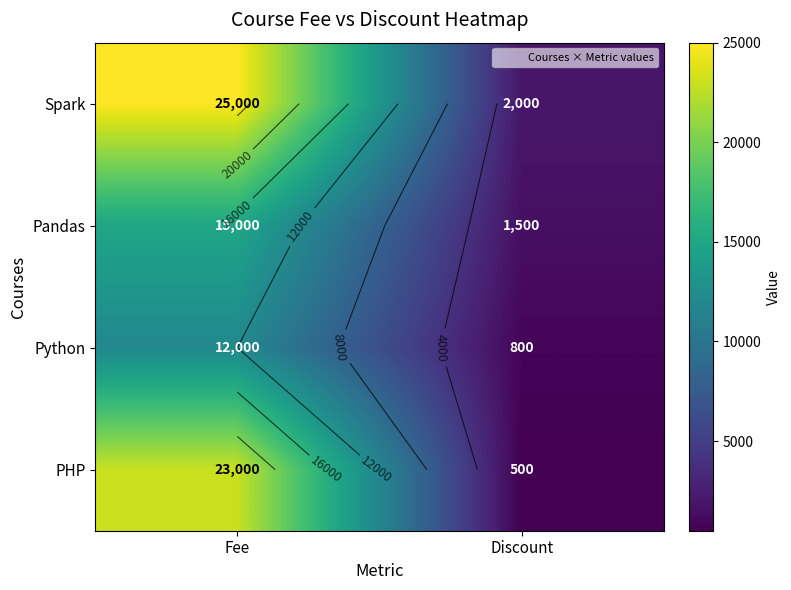

What is the average value of the Python series?

6400